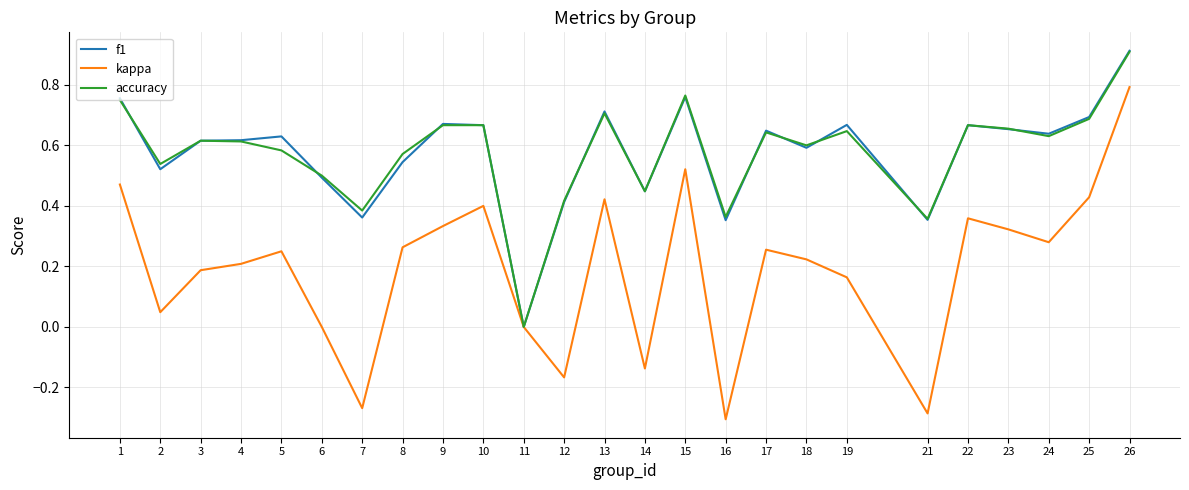

Is the value of kappa at 7 greater than the value of f1 at 8?

No